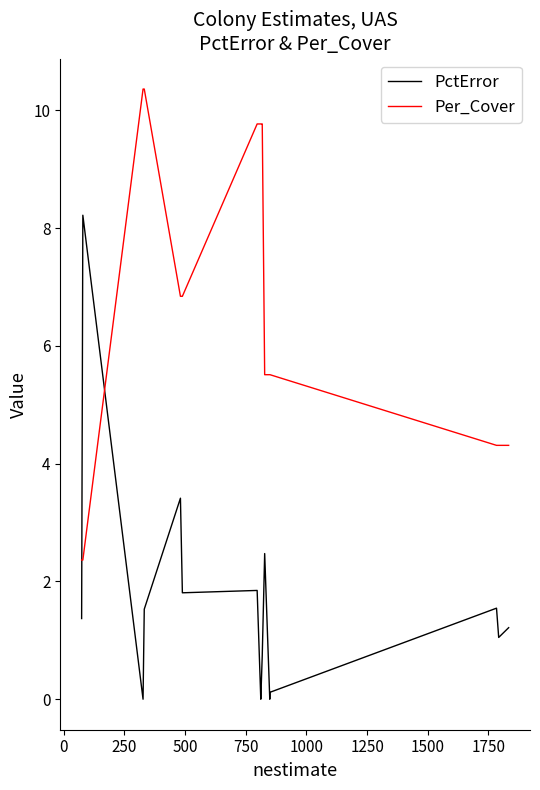

Does the chart have visible grid lines?

No